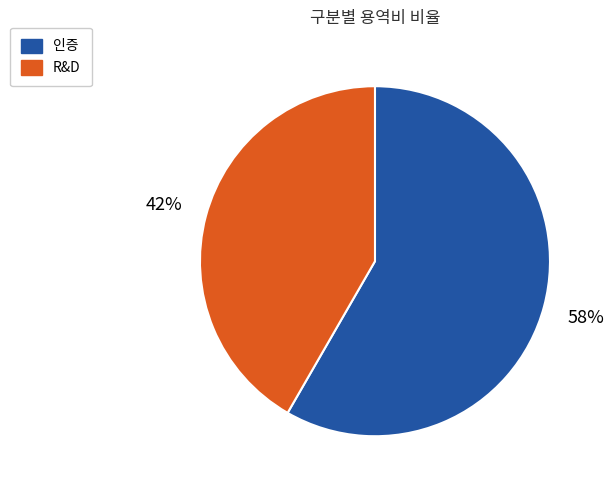

To the nearest percent, what is the average slice percentage?

50%